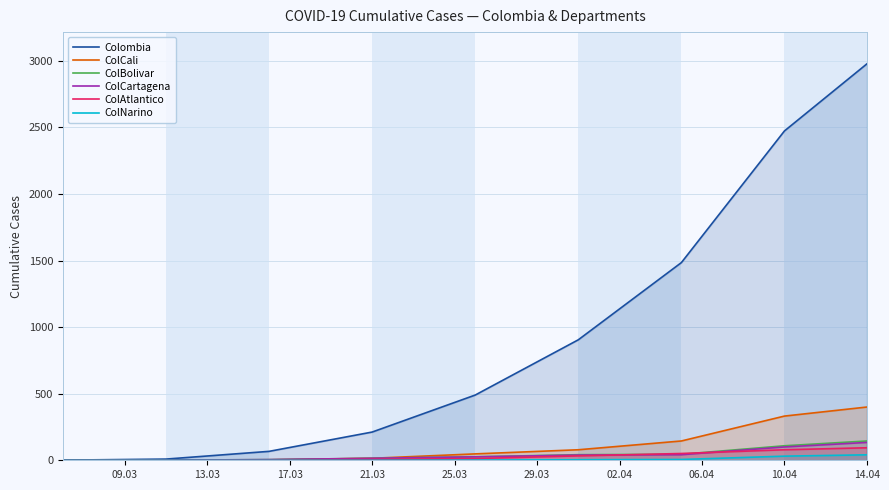

Which series has the largest range (max minus min)?

Colombia